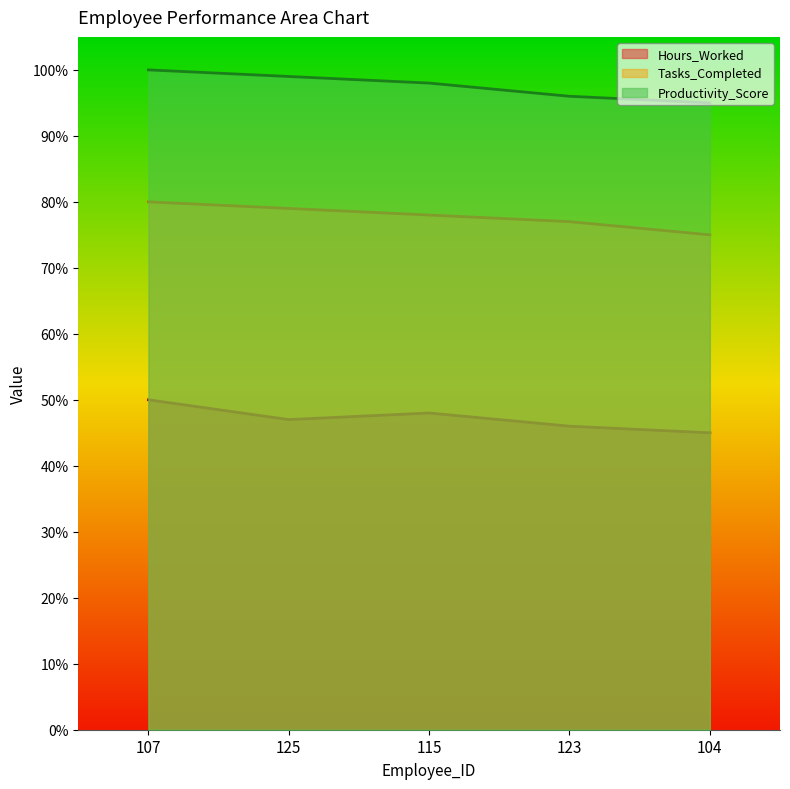

True or false: Productivity_Score and Tasks_Completed intersect in this chart.

False